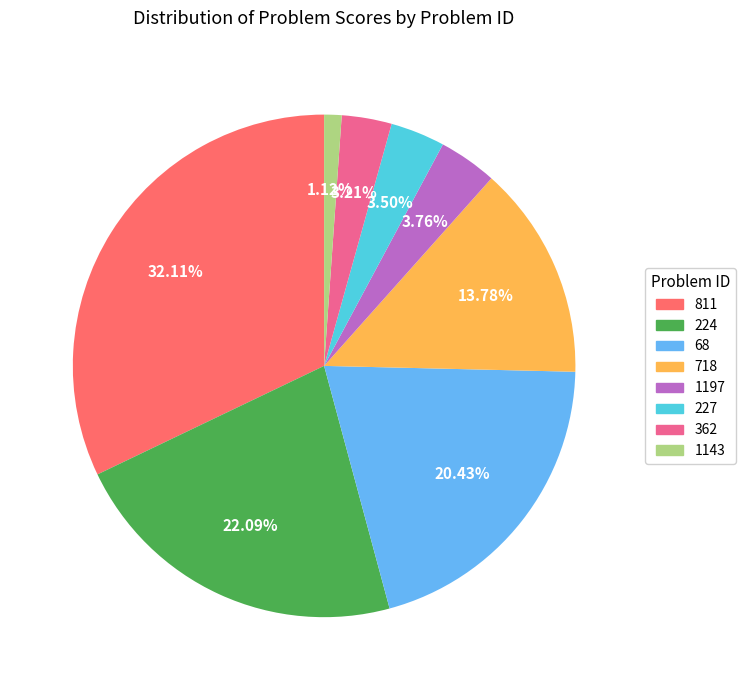

True or false: 224 accounts for 22% of the total.

True